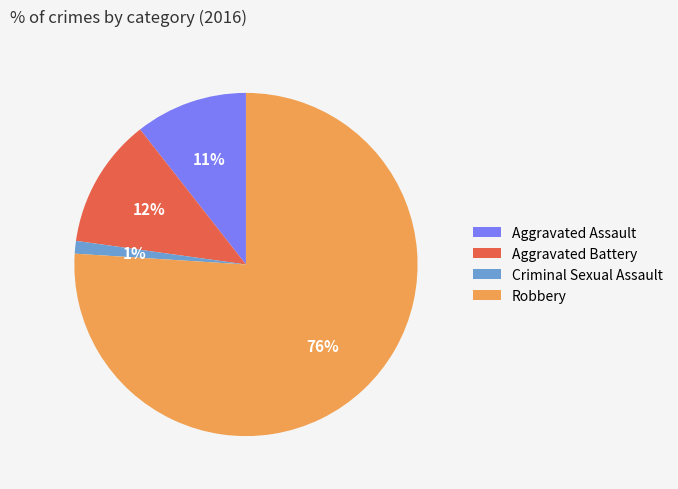

Which category has the biggest portion of the pie?

Robbery